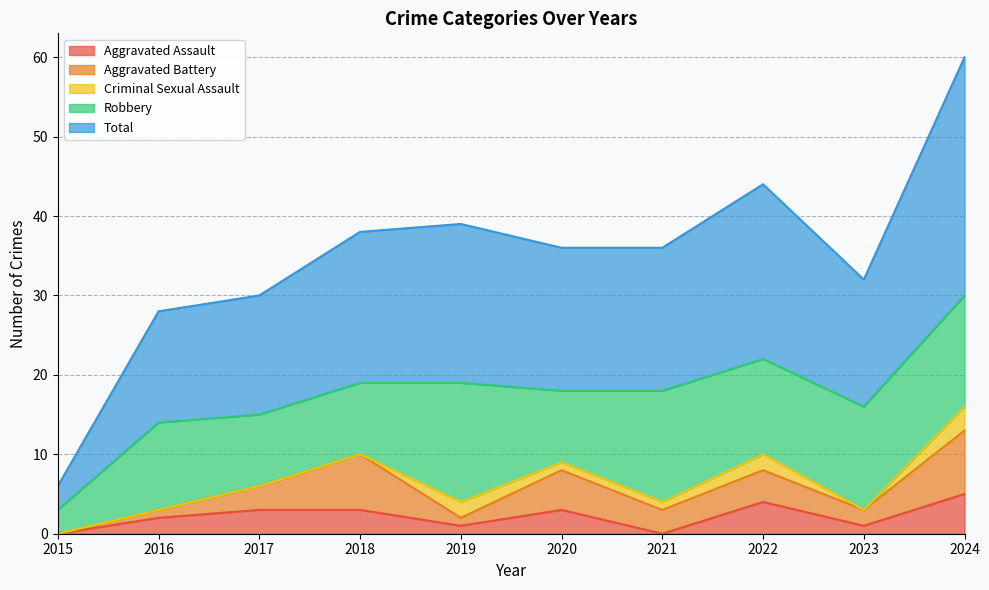

Reading left to right, extract all data points from this chart.

Aggravated Assault: 0	2	3	3	1	3	0	4	1	5
Aggravated Battery: 0	1	3	7	1	5	3	4	2	8
Criminal Sexual Assault: 0	0	0	0	2	1	1	2	0	3
Robbery: 3	11	9	9	15	9	14	12	13	14
Total: 3	14	15	19	20	18	18	22	16	30